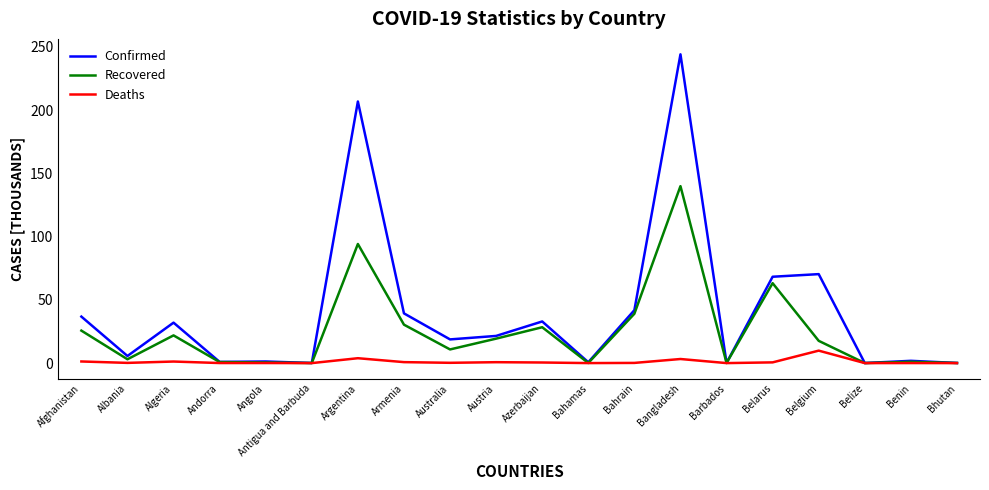

What is the difference between the maximum and second lowest values in the Recovered series?

139.8